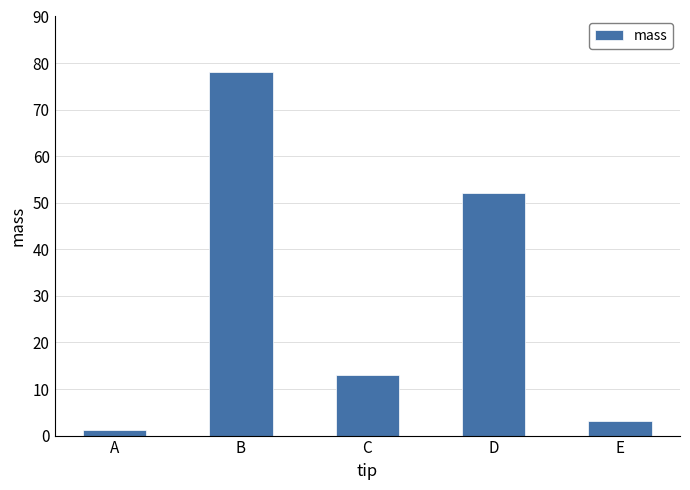

What is the difference between the maximum and minimum values?

76.8